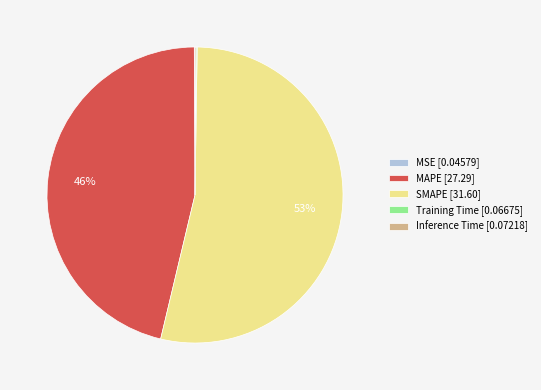

To the nearest percent, what is the average slice percentage?

20%